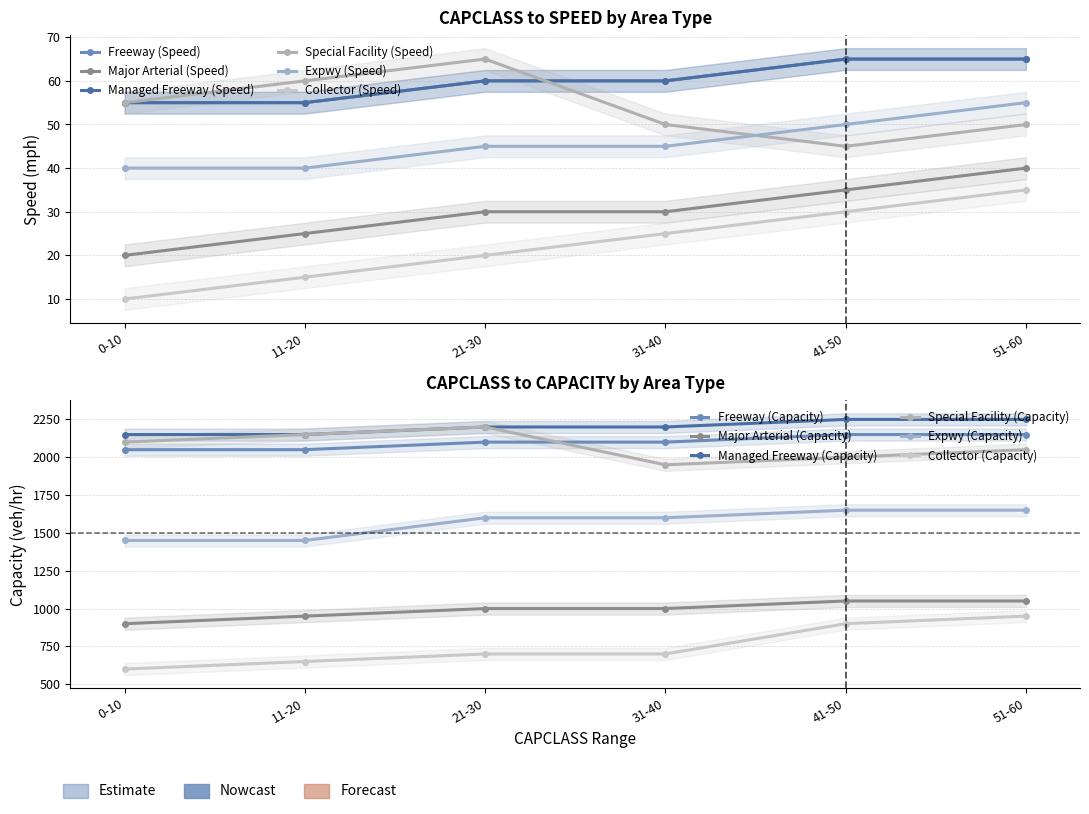

How many times do Special Facility (Speed) and Freeway (Speed) cross each other?

1